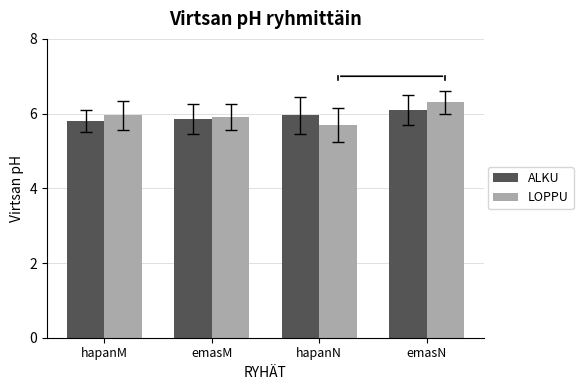

The value of LOPPU at hapanN is 5.7. True or false?

True